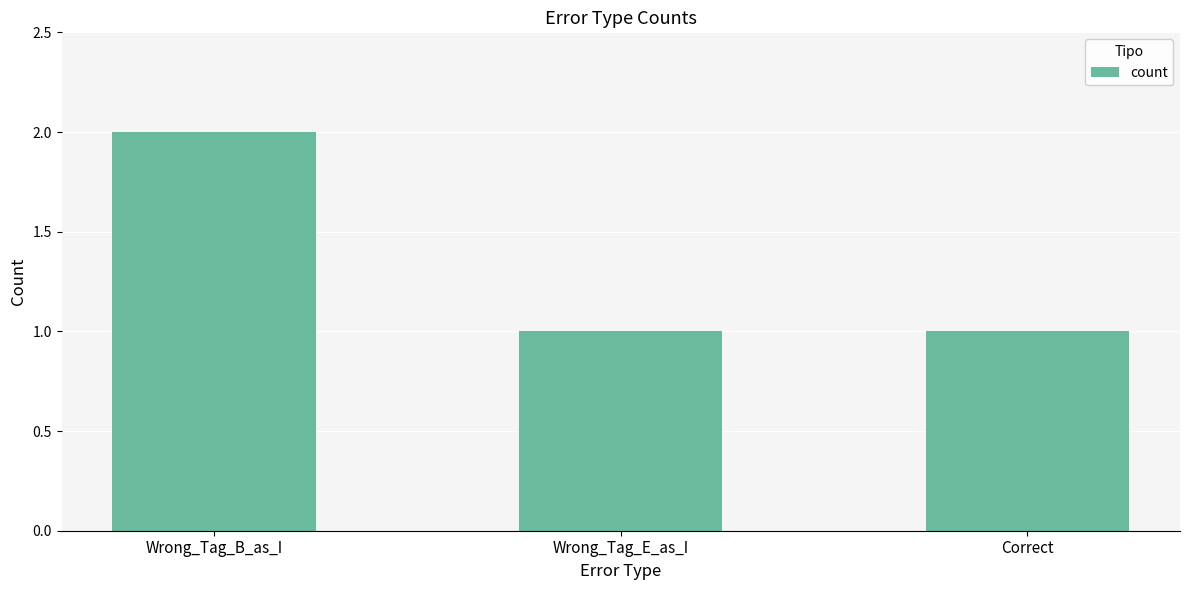

What is the label of the 2nd bar from the left?

Wrong_Tag_E_as_I